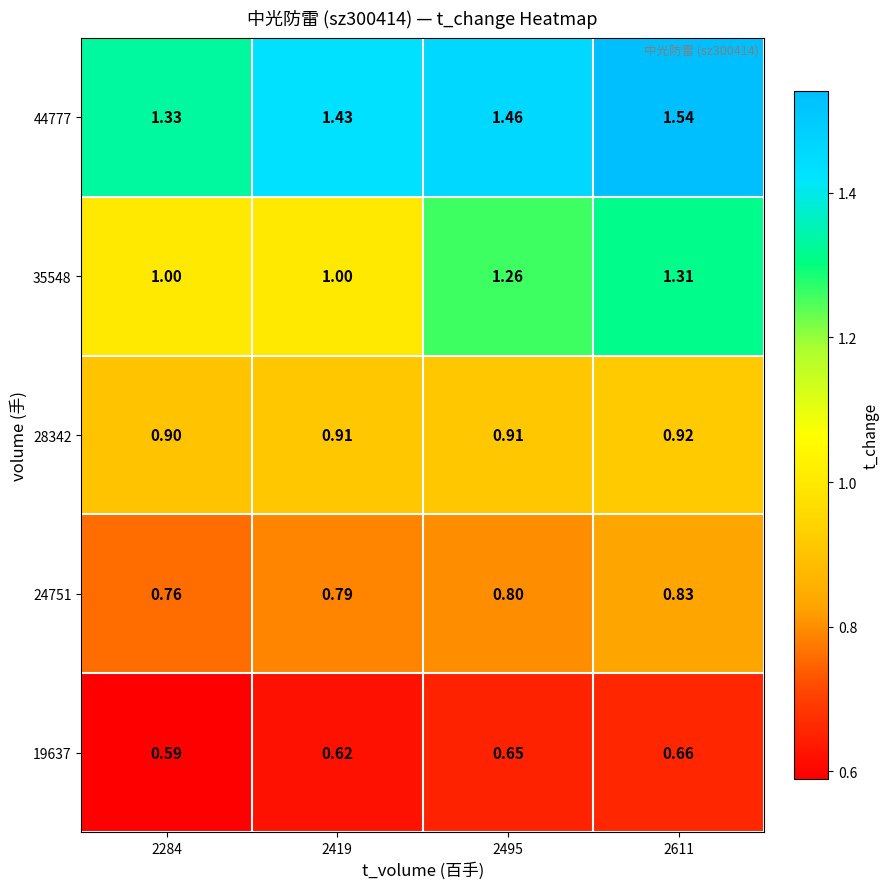

Is the value of 19637 at 2611 greater than the value of 28342 at 2495?

No